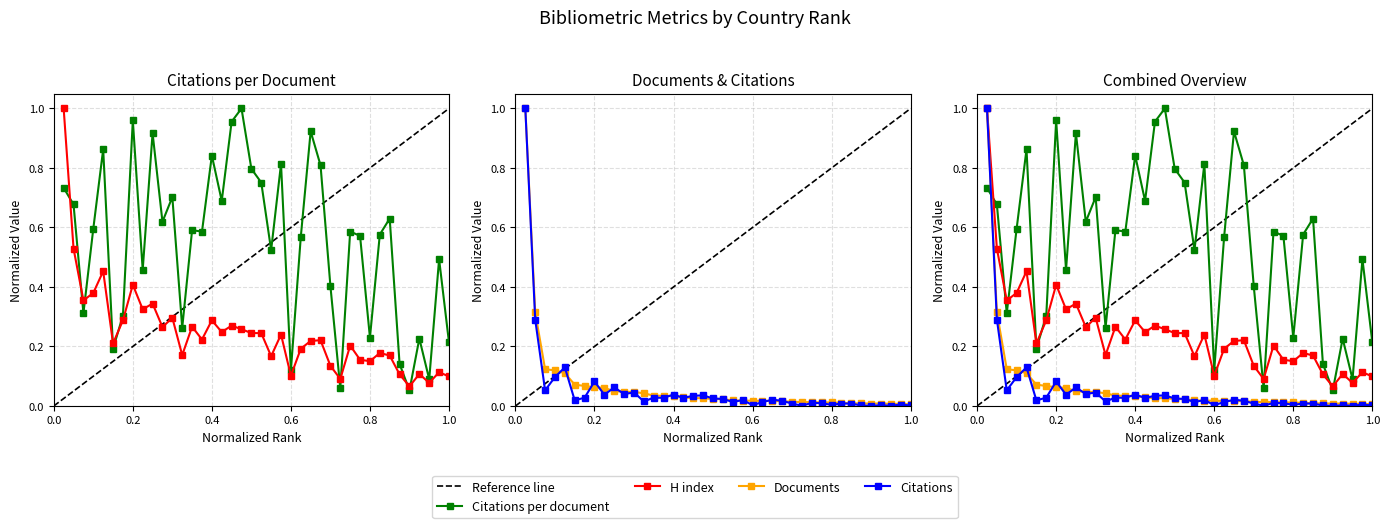

In H index, how many points are higher than both neighbors (excluding endpoints)?

13